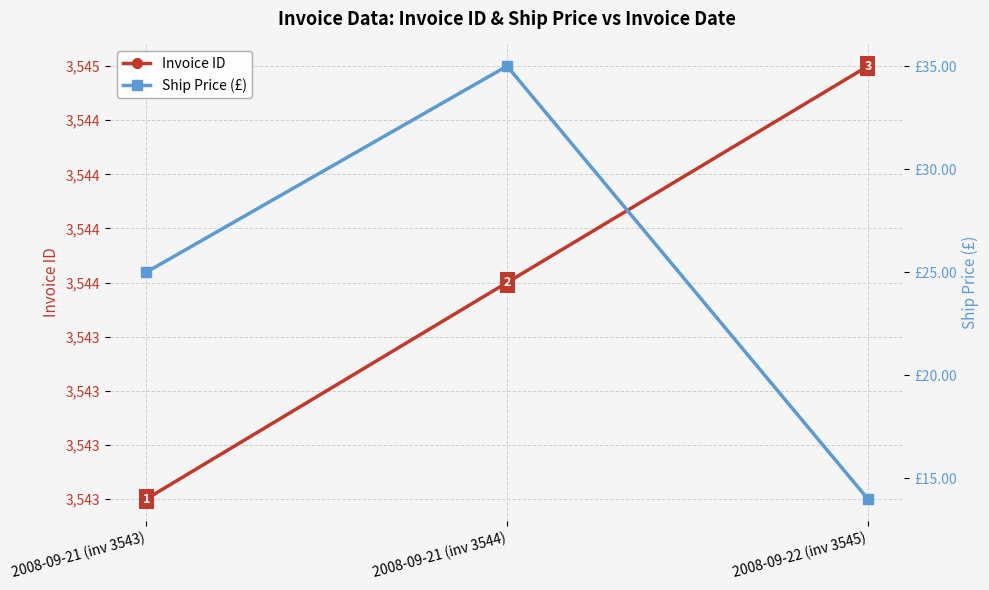

List the labels in order of Ship Price (£) value, smallest first.

2008-09-22 (inv 3545), 2008-09-21 (inv 3543), 2008-09-21 (inv 3544)